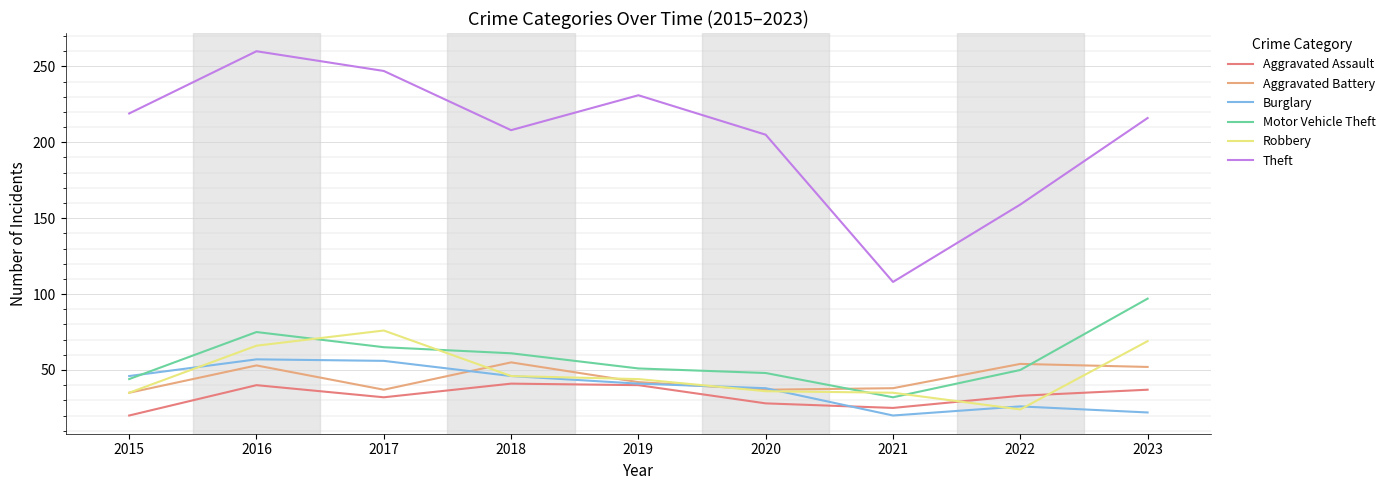

Count the number of categories in the chart.

9